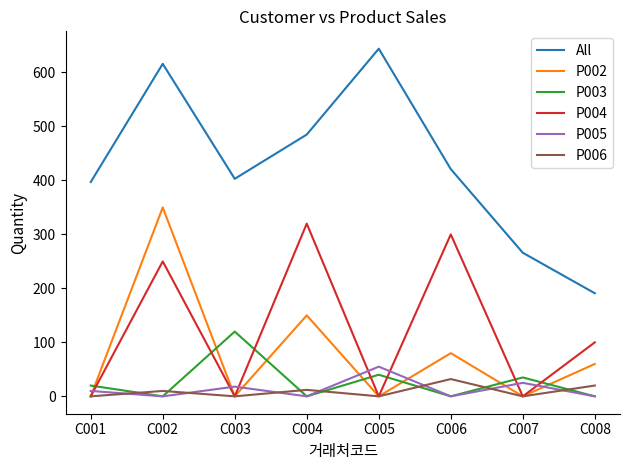

What is the average value of the P002 series?

80